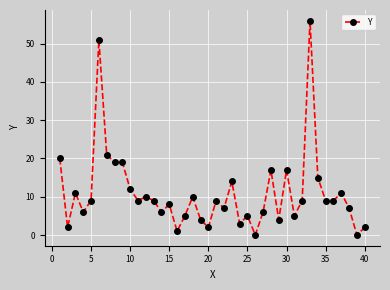

How many categories are shown in the chart?

40